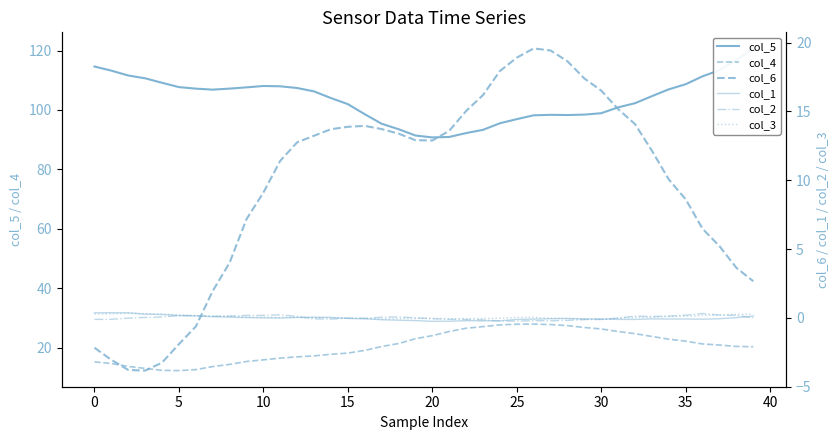

Where does the col_2 series first go above 0?

10